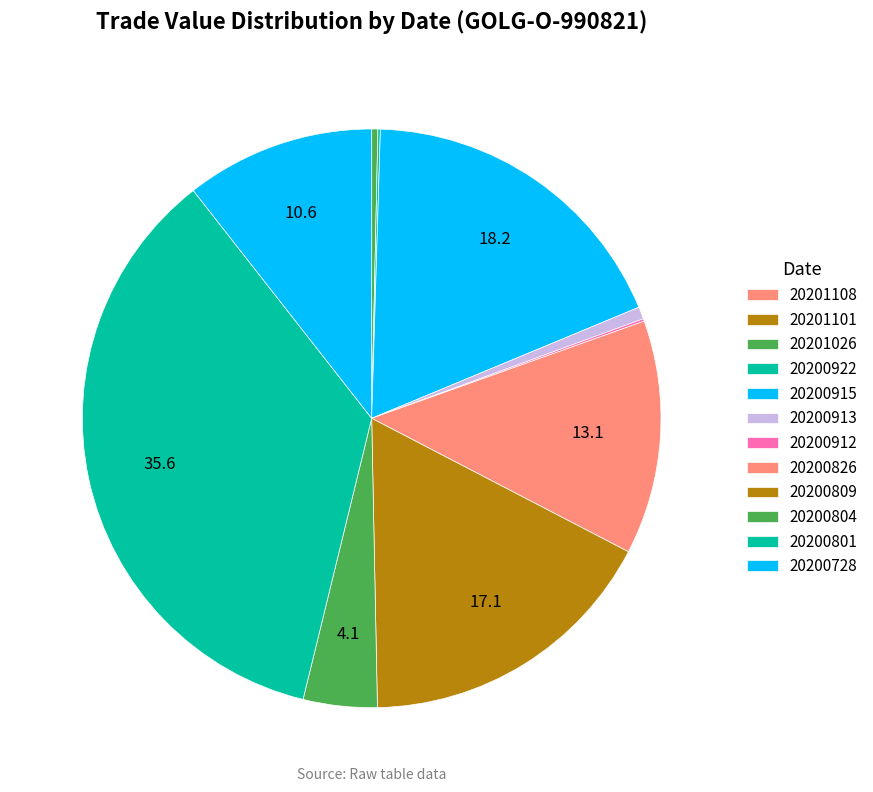

Which category has the smallest portion of the pie?

20201101